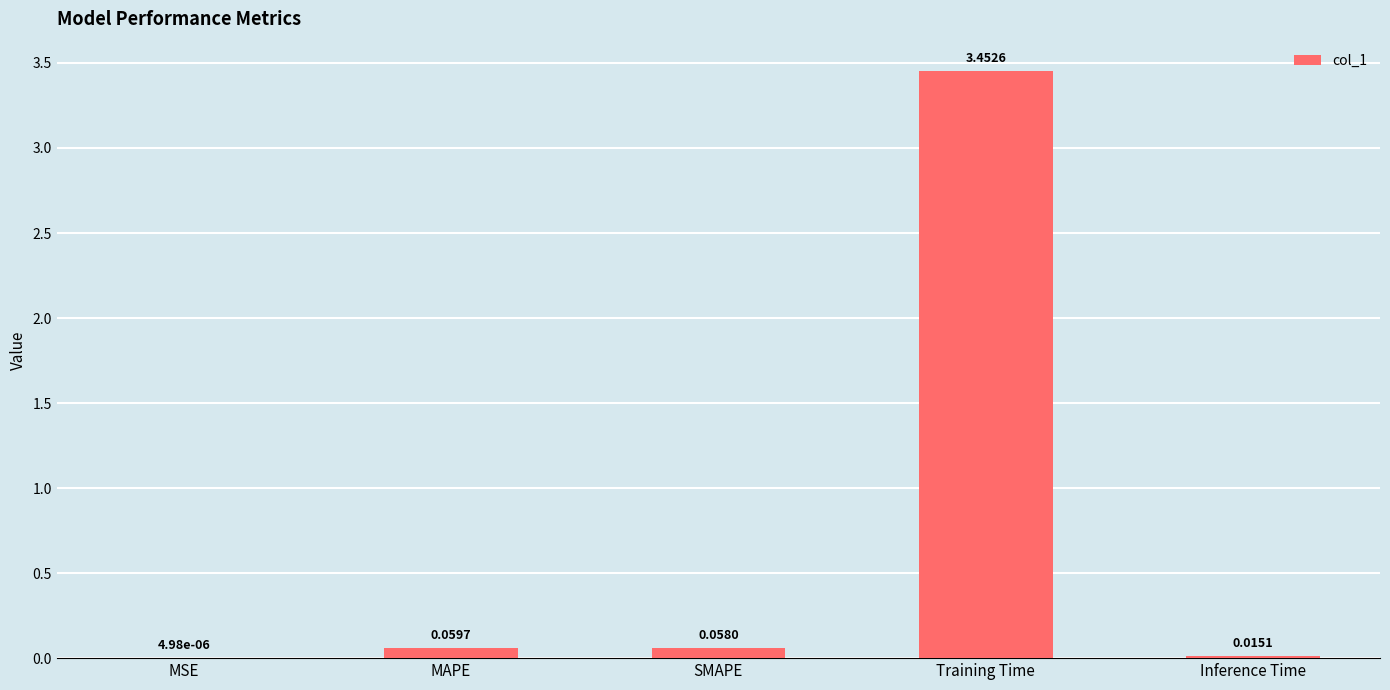

What is the sum of all values?

3.6